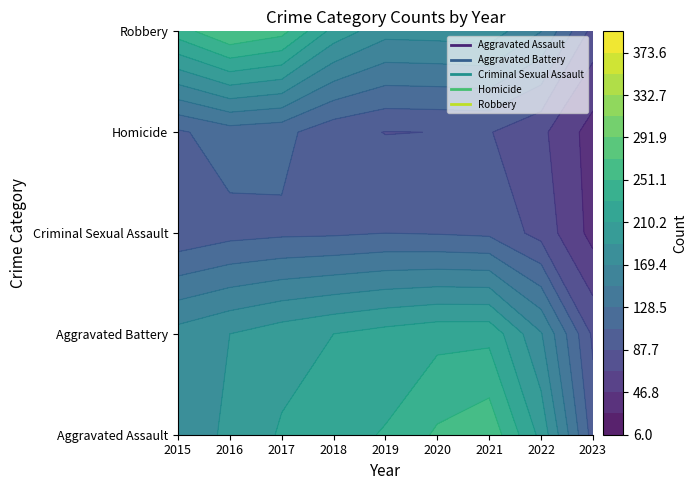

Rank the series by their maximum value, from lowest to highest.

Homicide, Criminal Sexual Assault, Aggravated Assault, Aggravated Battery, Robbery